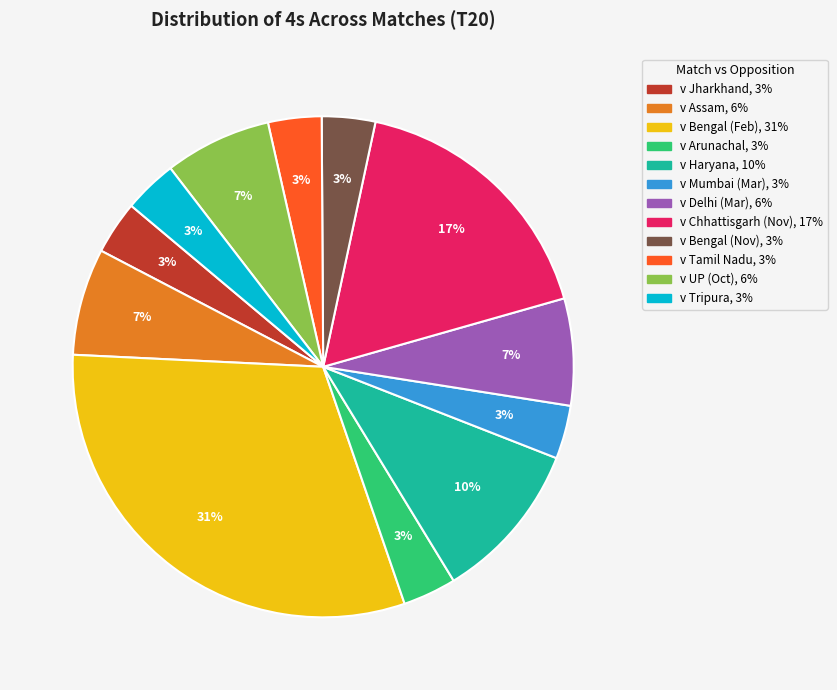

To the nearest percent, what is the average slice percentage?

8%